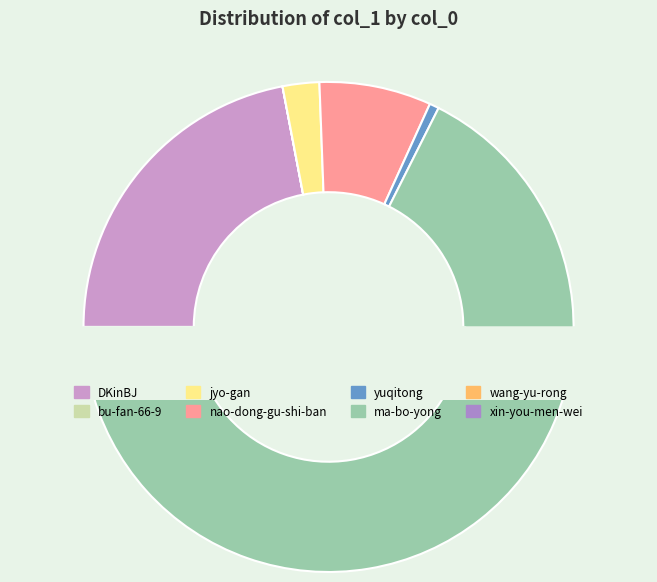

Which slice is the smallest?

bu-fan-66-9